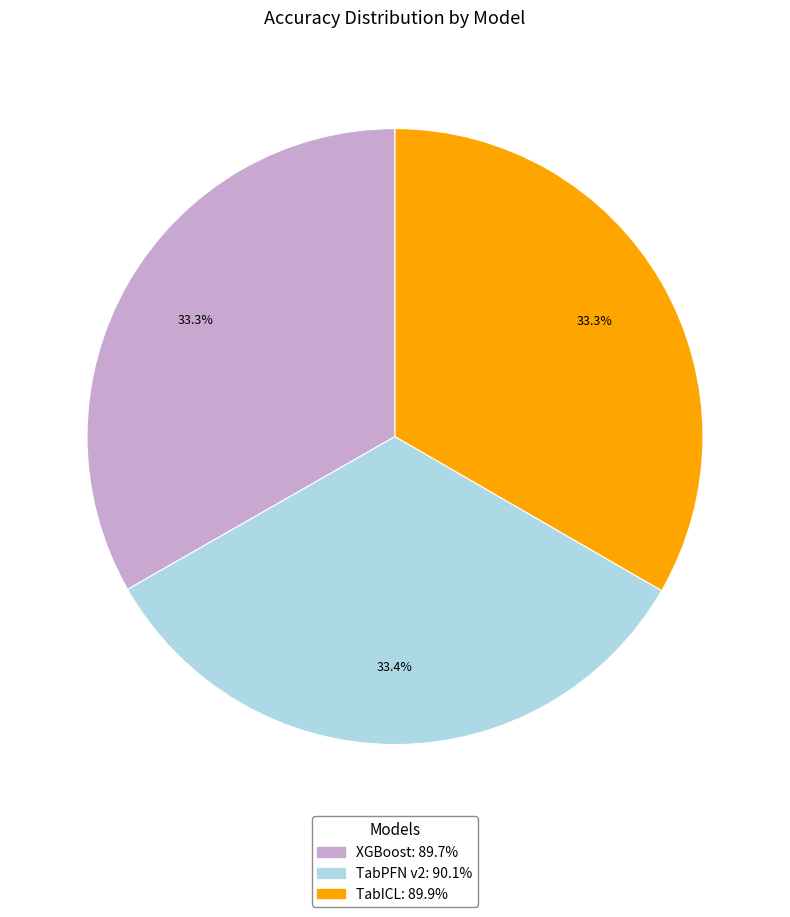

Does XGBoost account for over 50% of the chart?

No